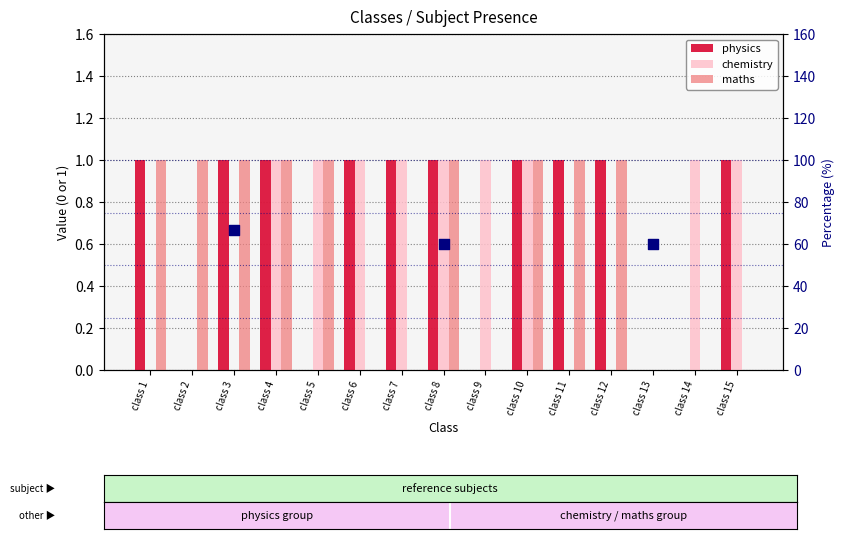

Which series has the largest total across all categories?

physics